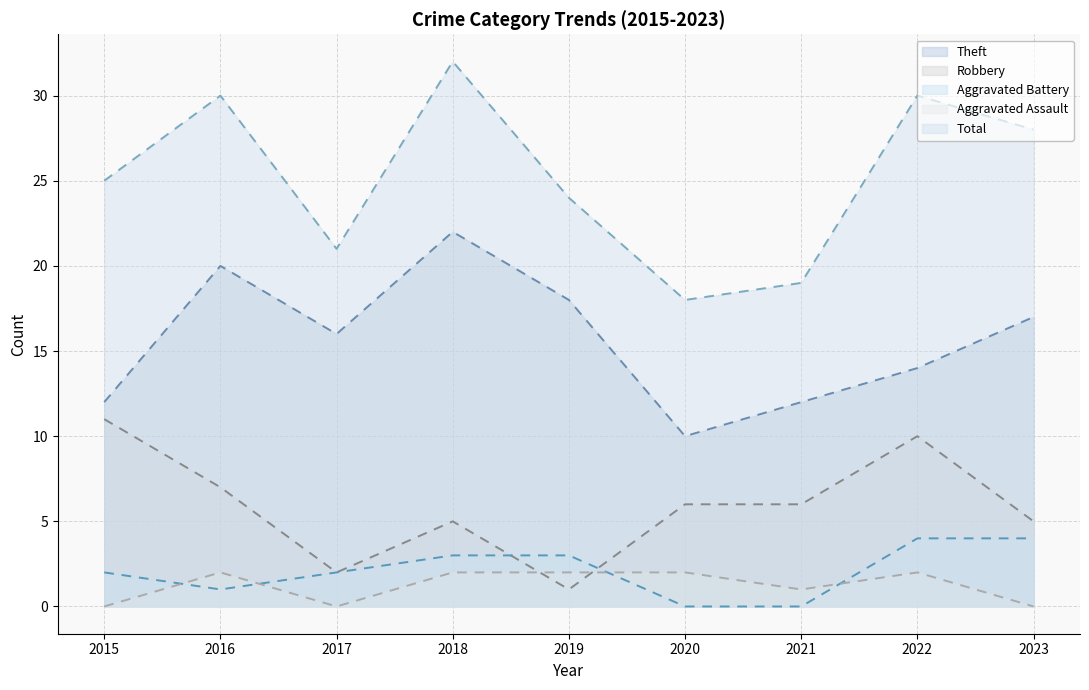

What are all the series names shown in the legend?

Theft, Robbery, Aggravated Battery, Aggravated Assault, Total